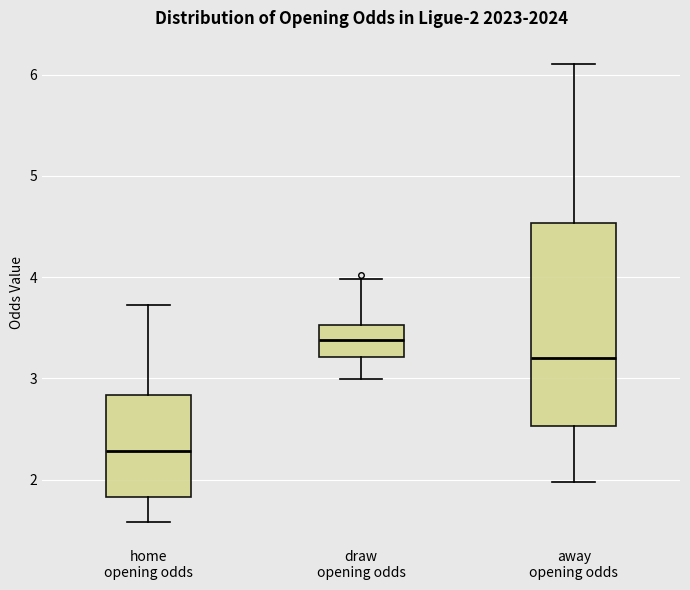

Which box's median line is the lowest?

home opening odds